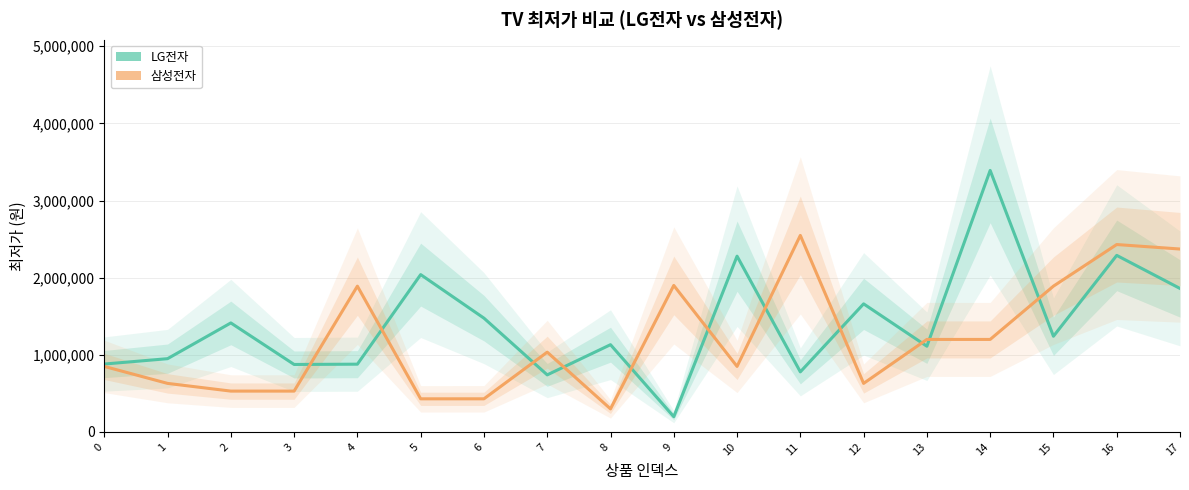

Where does the 삼성전자 series first go above 1033940?

4